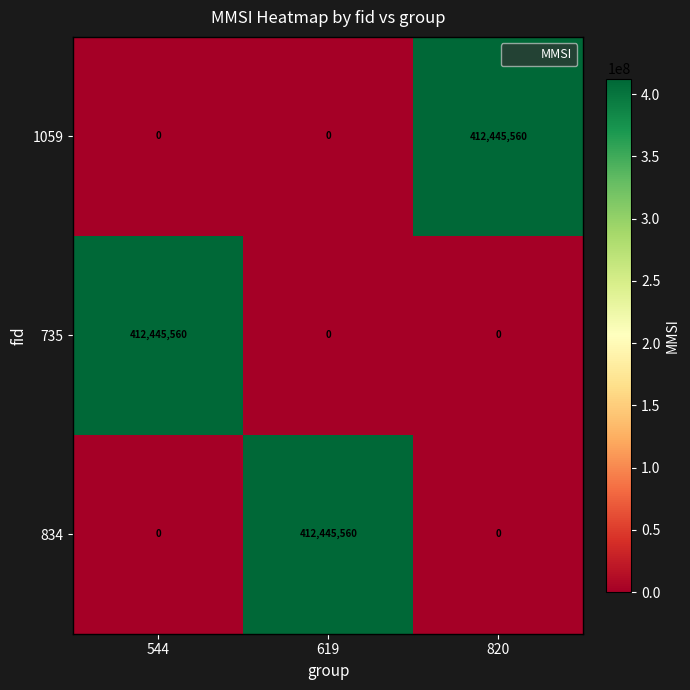

At which label does 1059 reach its peak?

820